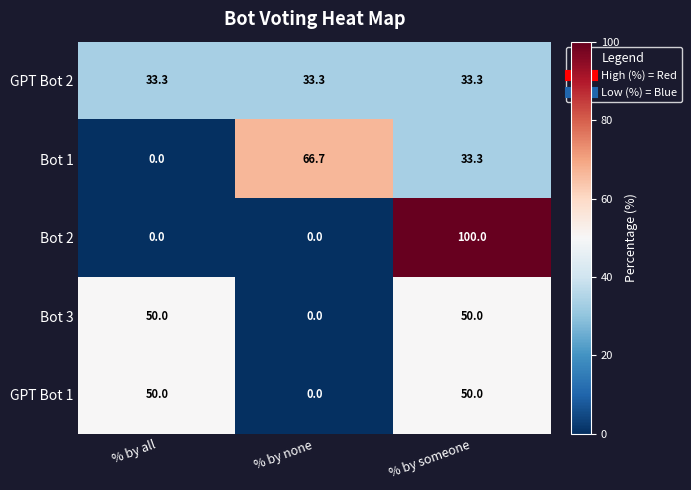

Rank the categories by Bot 1 value from lowest to highest.

% by all, % by someone, % by none